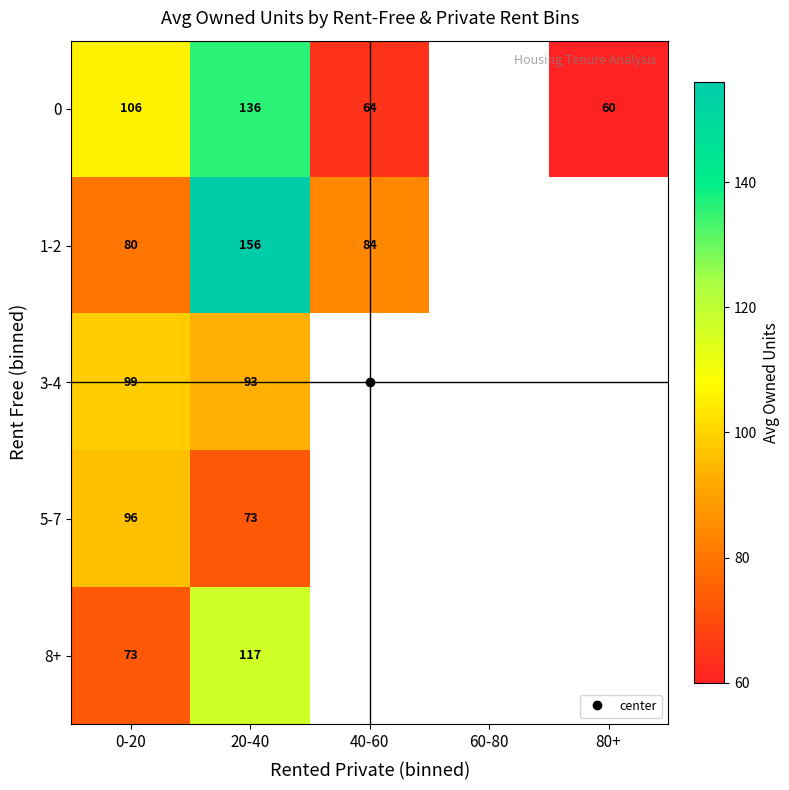

Which category has the highest value across all series?

20-40